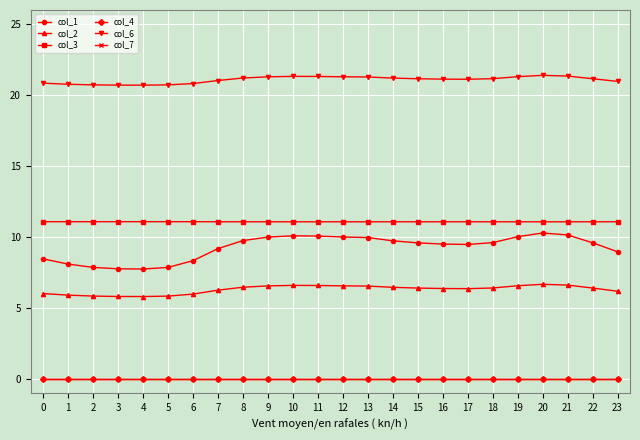

How many lines are shown in the chart?

6